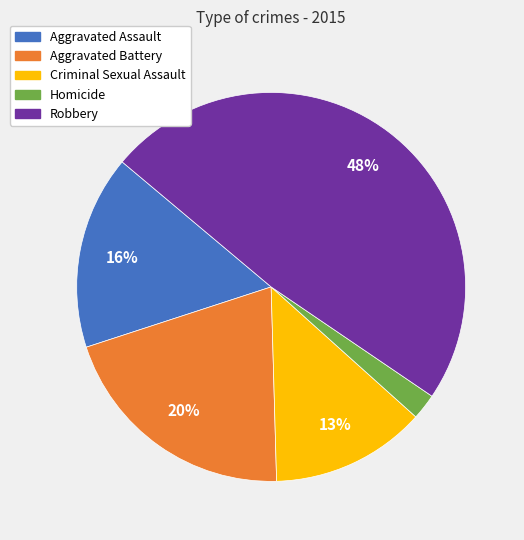

To the nearest percent, what is the difference between the largest and smallest slice percentages?

46%